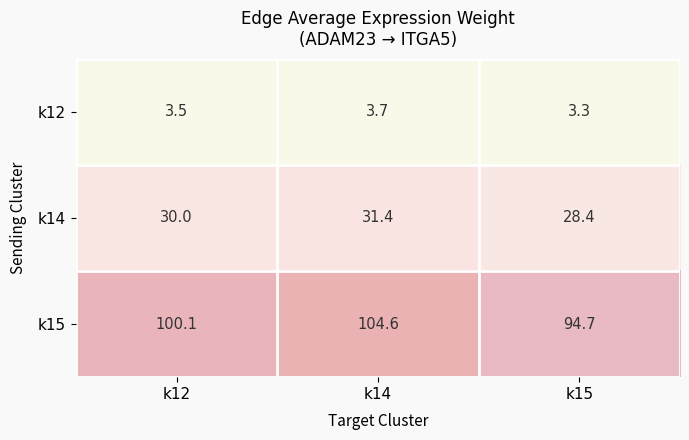

True or false: k12 has a value of 3.7 at k14.

True